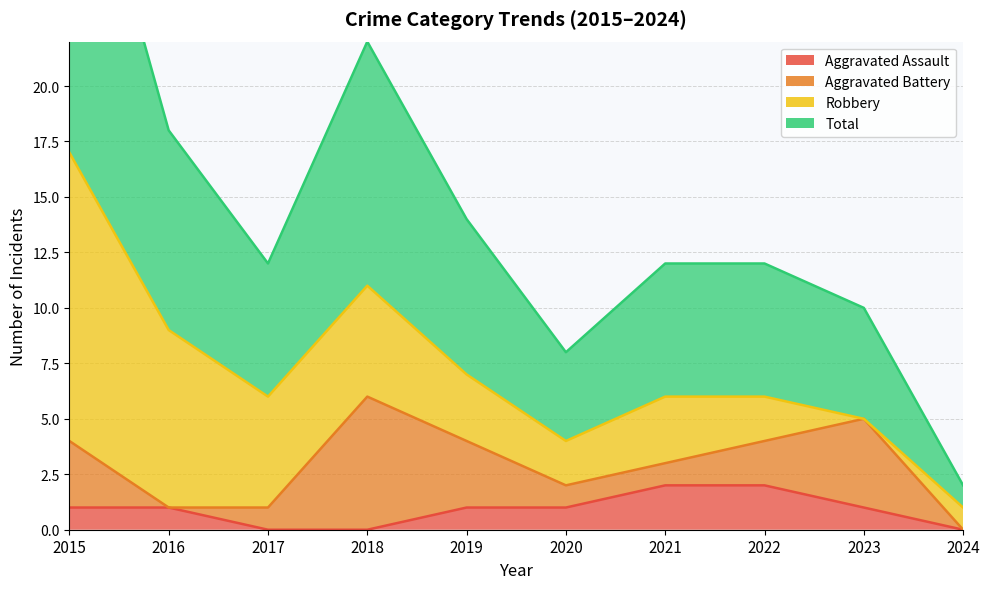

Is the value of Aggravated Assault at 2024 greater than the value of Total at 2021?

No